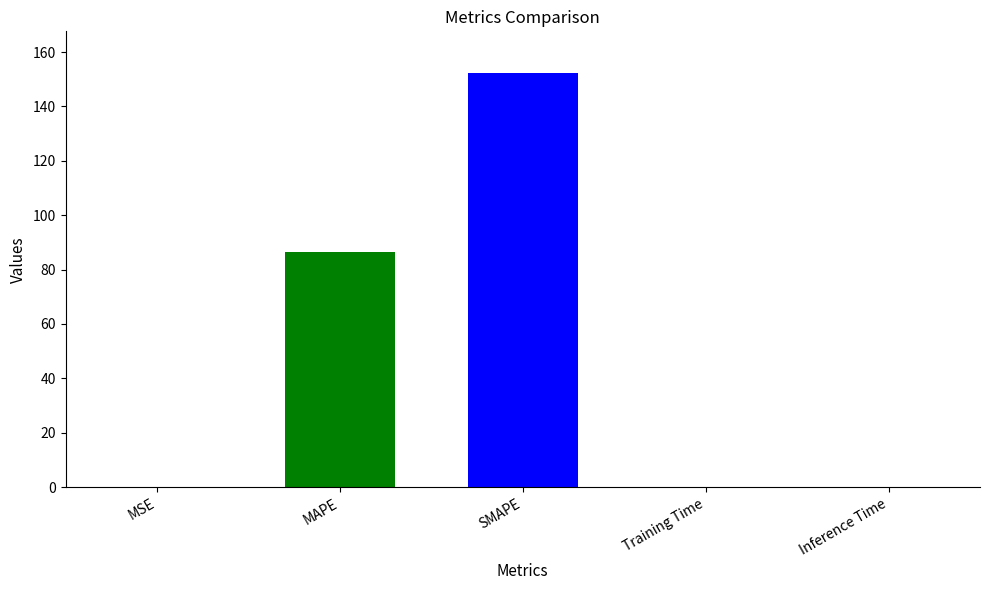

Where is the data nearest to the value 76?

MAPE